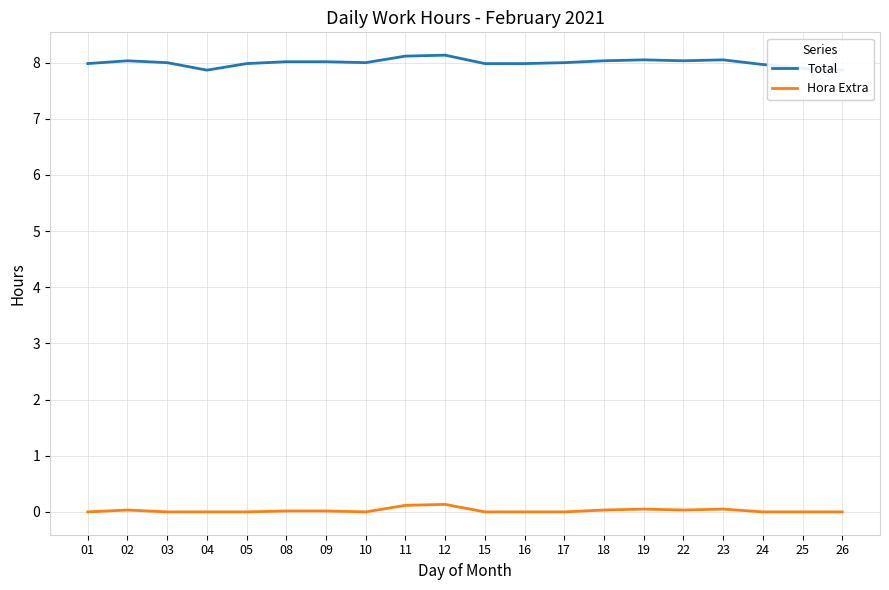

How many lines are shown in the chart?

2